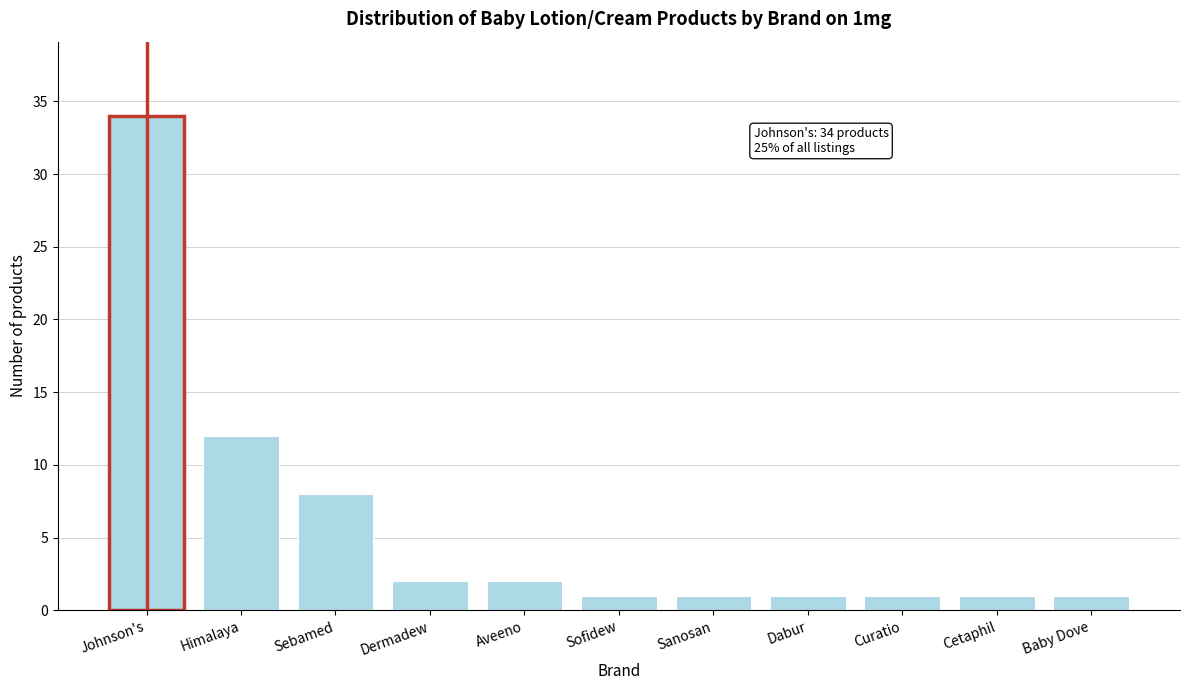

Reading left to right, extract all data points from this chart.

Johnson's=34	Himalaya=12	Sebamed=8	Dermadew=2	Aveeno=2	Sofidew=1	Sanosan=1	Dabur=1	Curatio=1	Cetaphil=1	Baby Dove=1